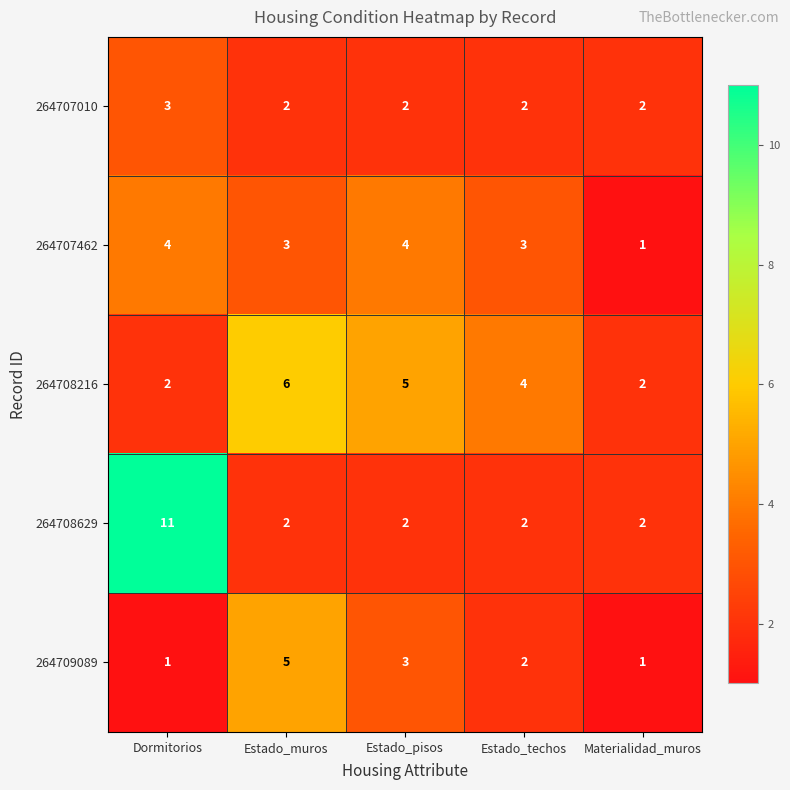

Between Estado_muros and Estado_techos, which series saw the biggest shift?

264709089